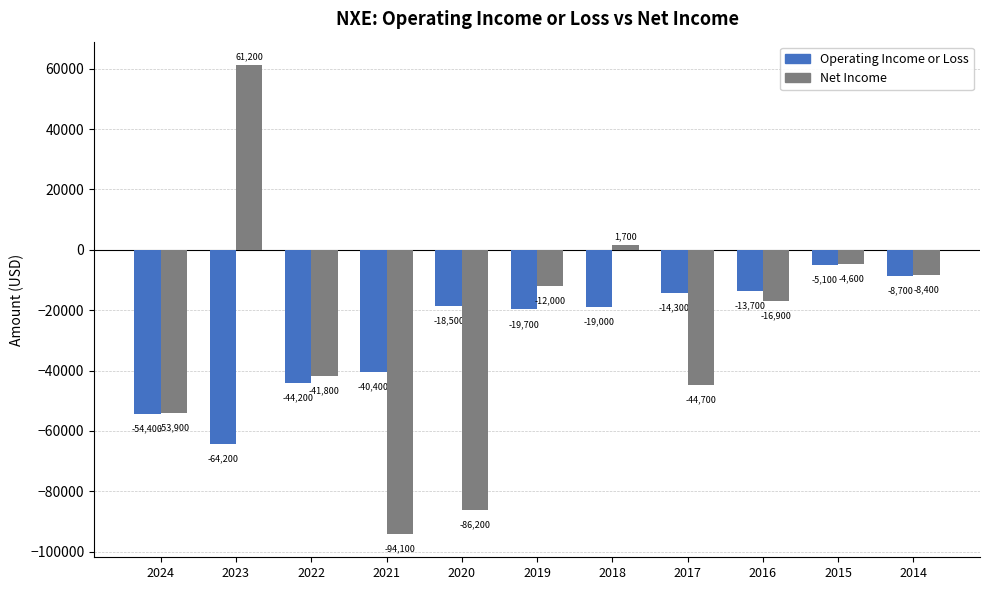

At which label does Net Income first exceed -16900?

2023